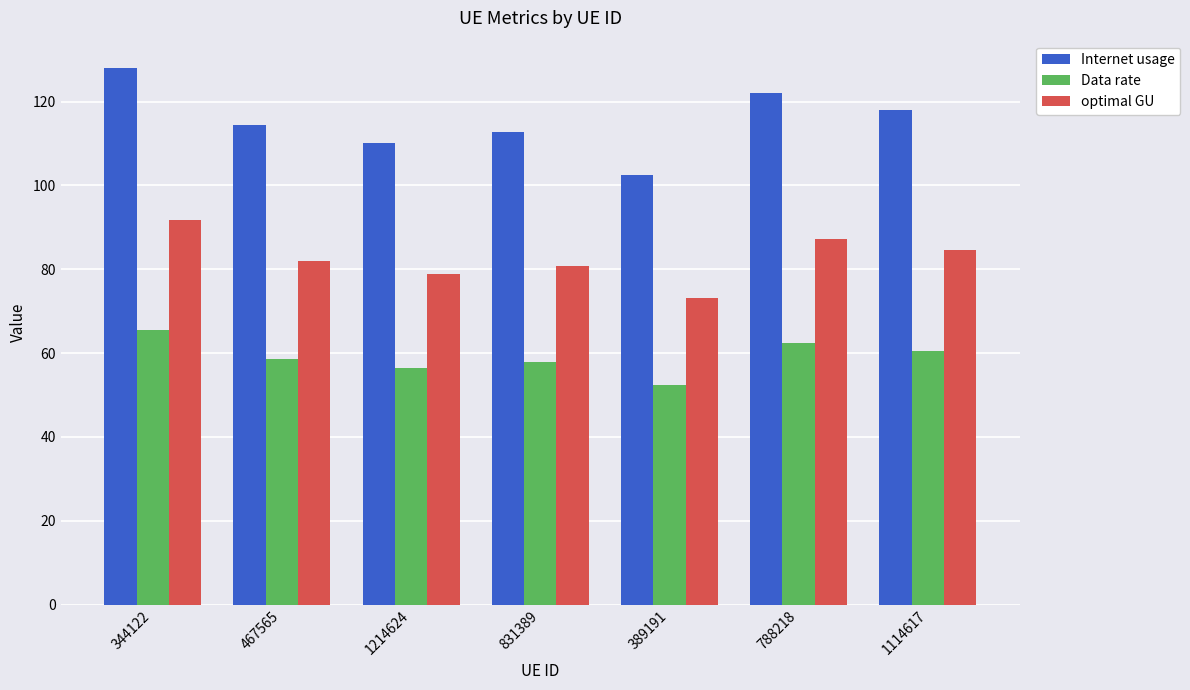

Which series has the largest total across all categories?

Internet usage